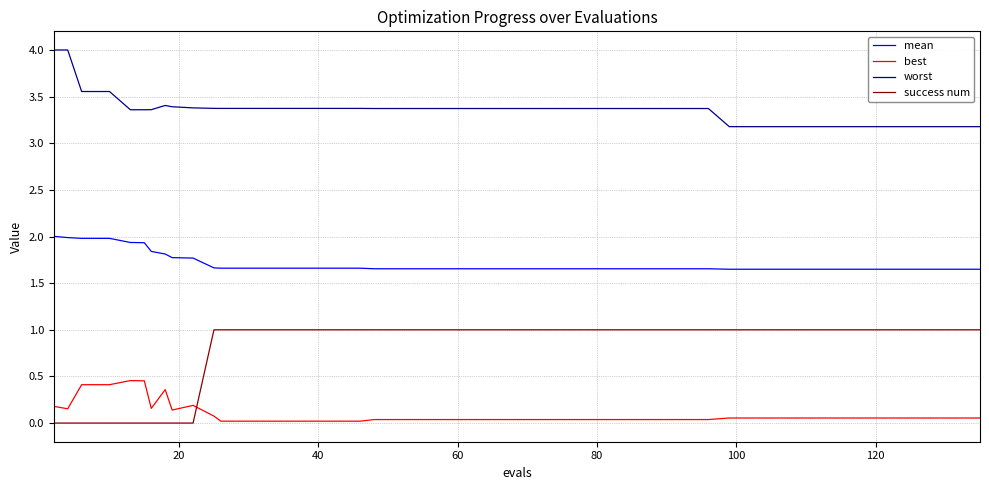

What is the greatest value displayed?

4.0